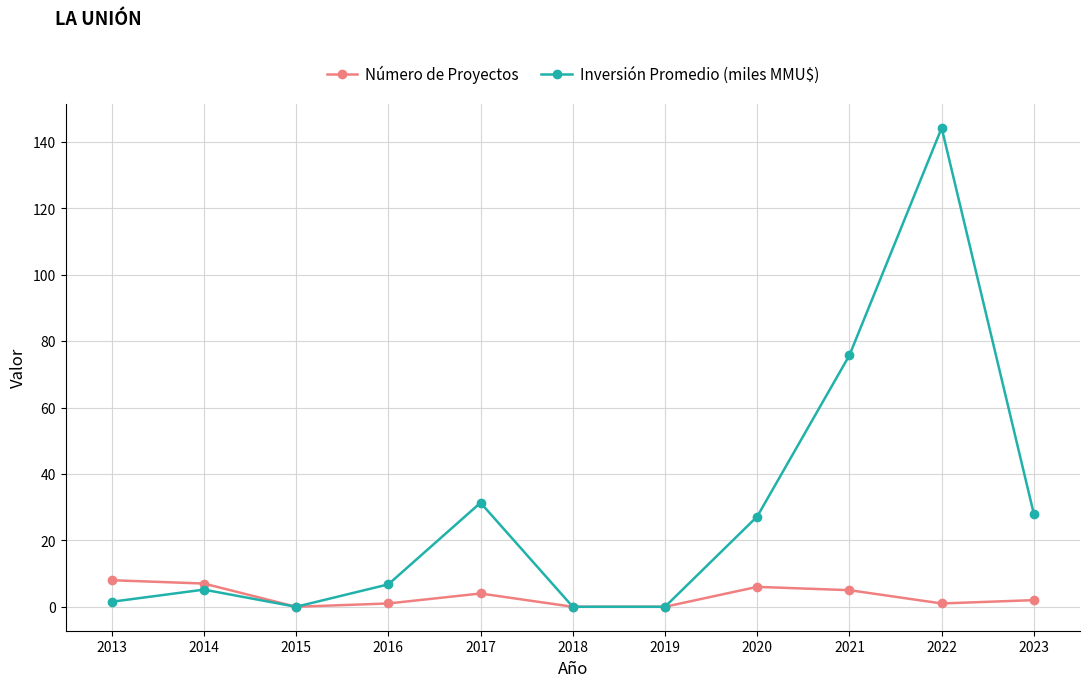

Between 2019 and 2021, which series saw the biggest shift?

Inversión Promedio (miles MMU$)